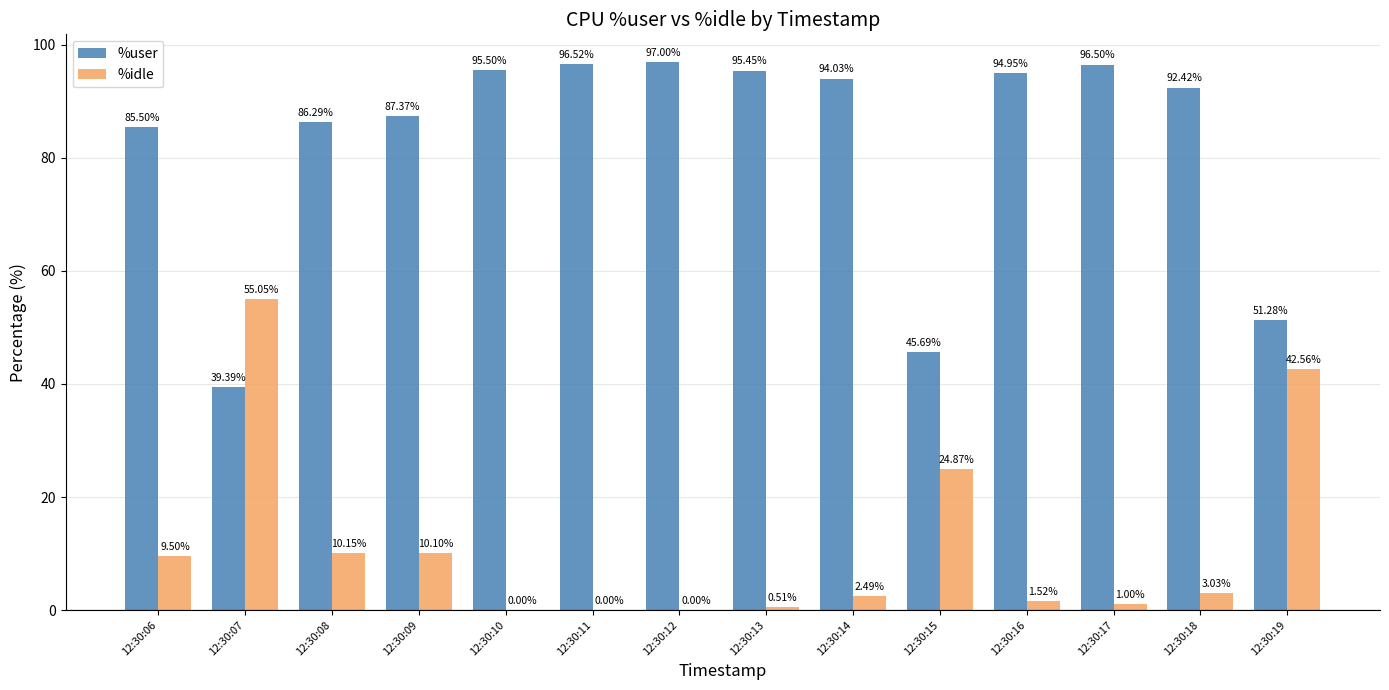

Between 12:30:07 and 12:30:11, which series saw the biggest shift?

%user